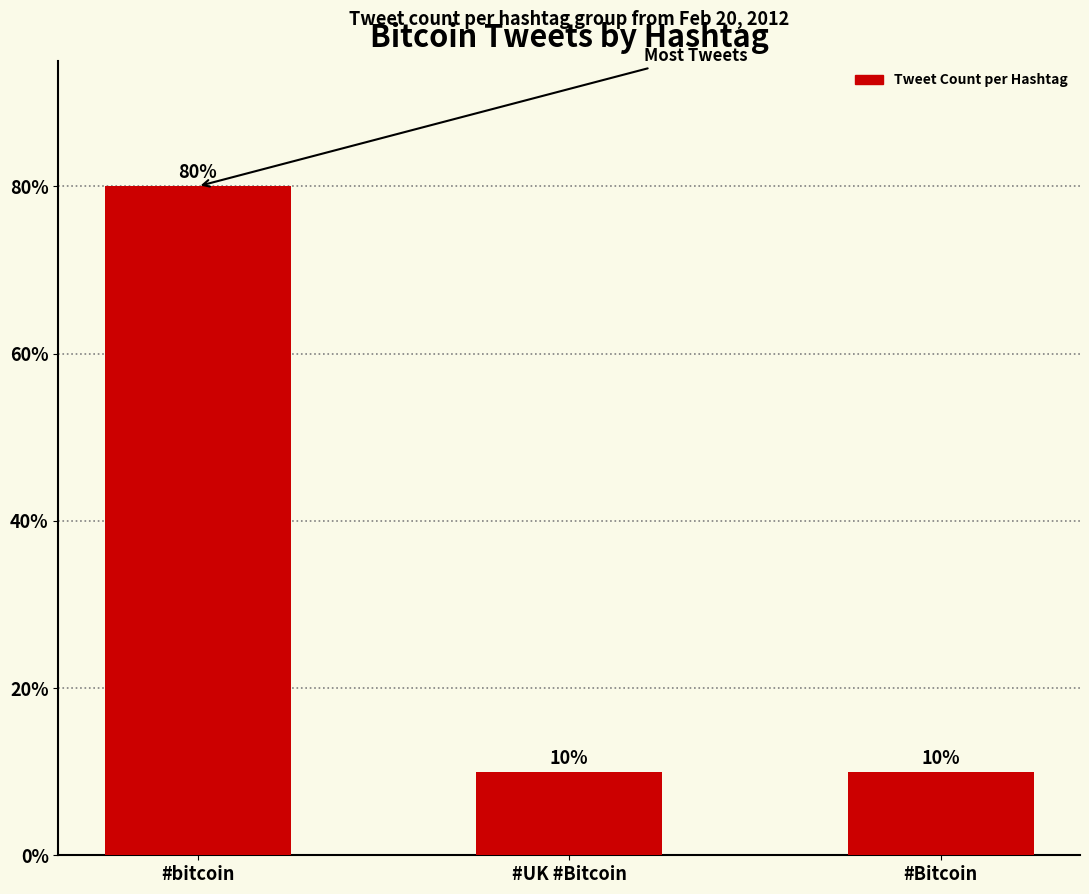

Are the bars horizontal?

No